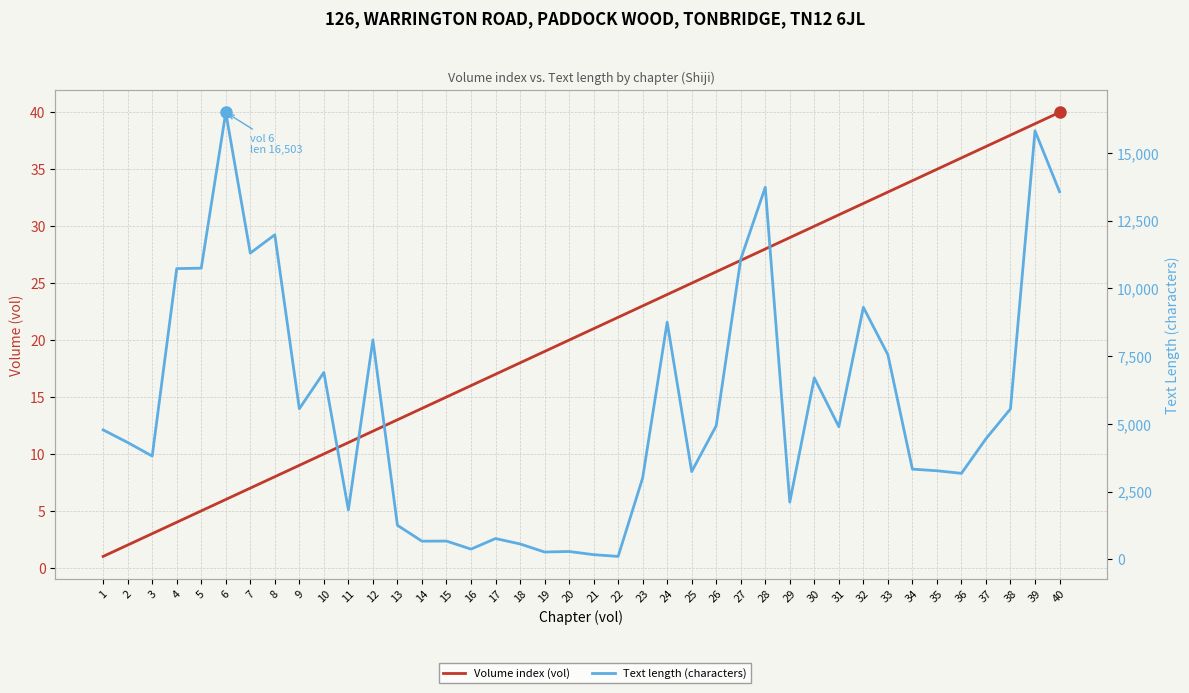

Which category has the highest value in the Text length (characters) series?

6